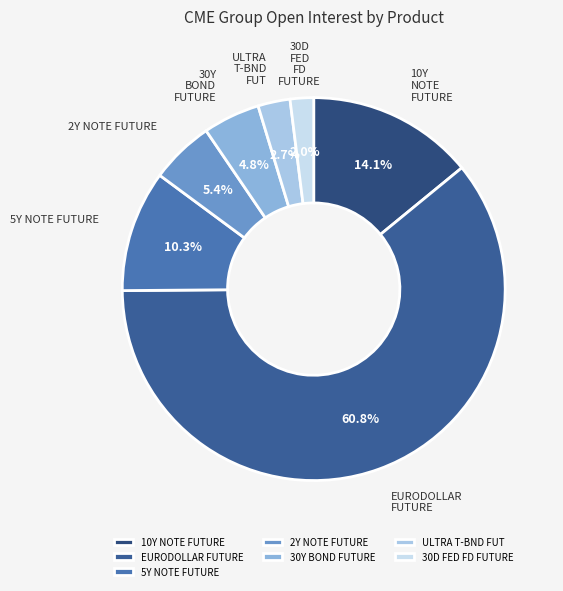

Rank the categories by value from lowest to highest.

30D FED FD FUTURE, ULTRA T-BND FUT, 30Y BOND FUTURE, 2Y NOTE FUTURE, 5Y NOTE FUTURE, 10Y NOTE FUTURE, EURODOLLAR FUTURE